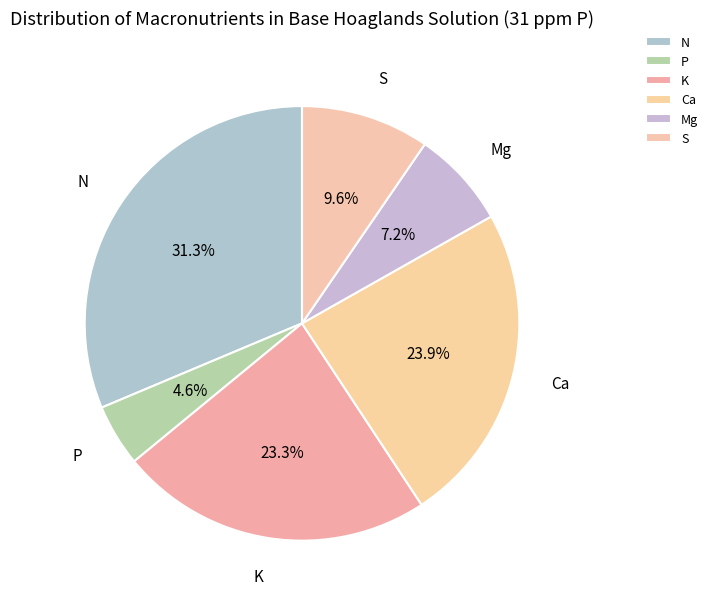

To the nearest percent, what is the average slice percentage?

17%